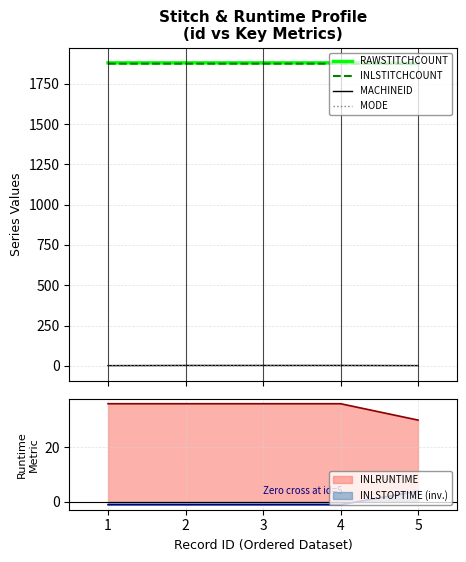

True or false: MODE and RAWSTITCHCOUNT cross at least once.

False